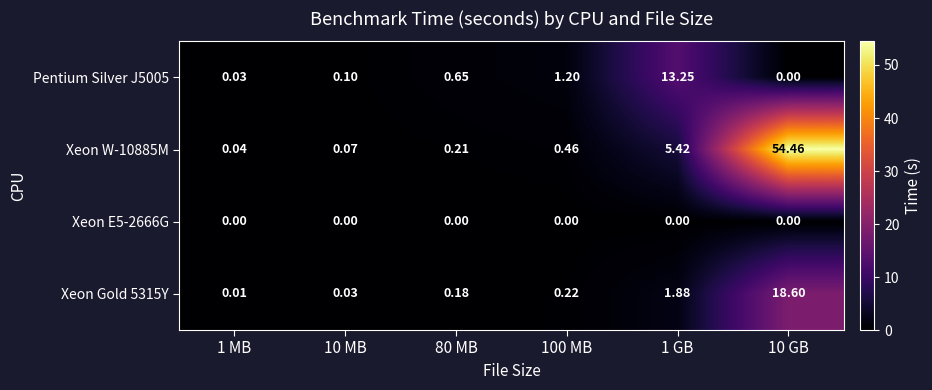

Is the value of Pentium Silver J5005 at 10 GB greater than the value of Xeon Gold 5315Y at 10 MB?

No